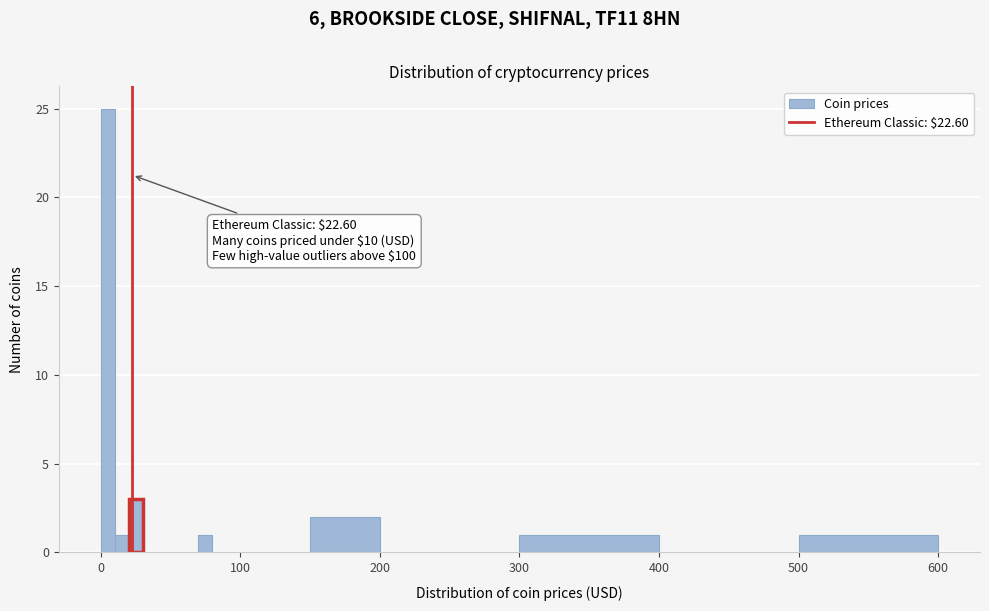

Around what value on the x-axis is the tallest bar? Give the approximate position of its centre, as read against the axis.

10